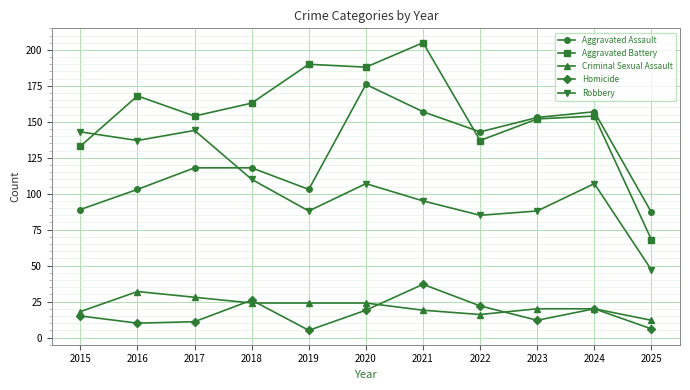

Which category has the highest value across all series?

2021